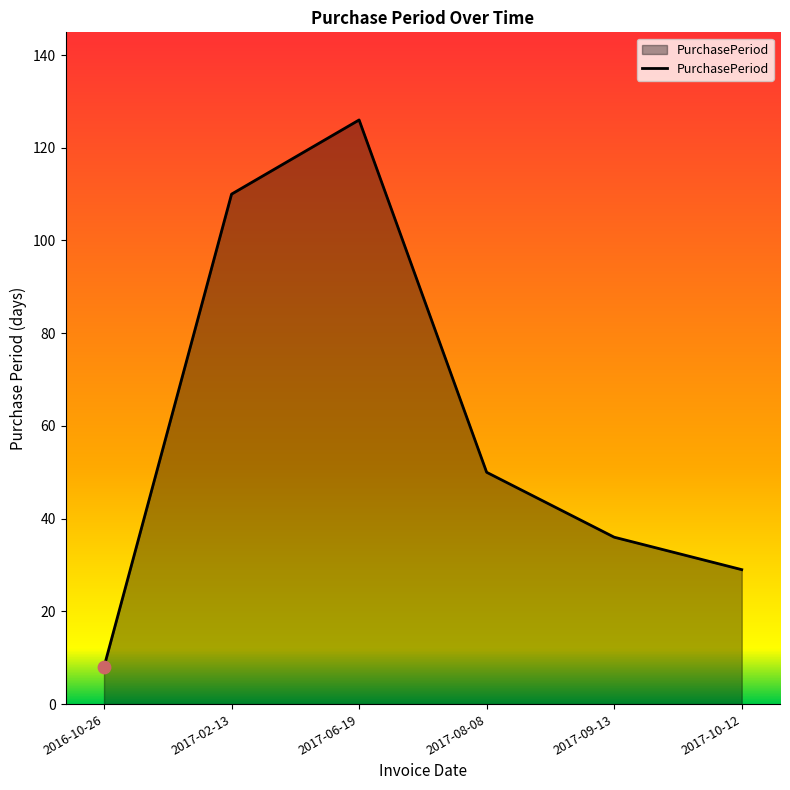

Which has a higher value, 2017-10-12 or 2016-10-26?

2017-10-12